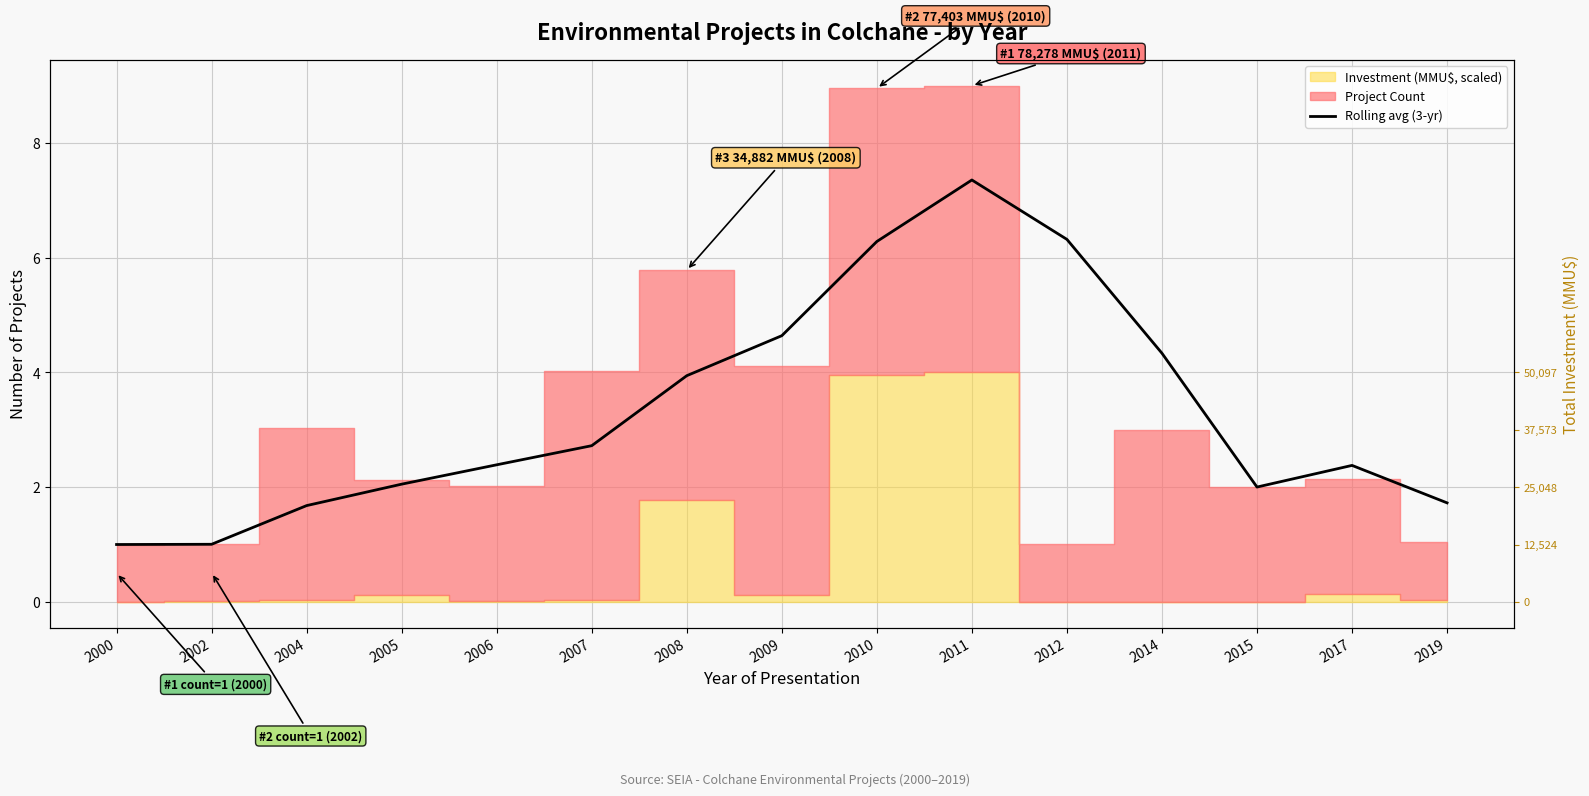

True or false: there are more than 1 points higher than both neighbors.

True